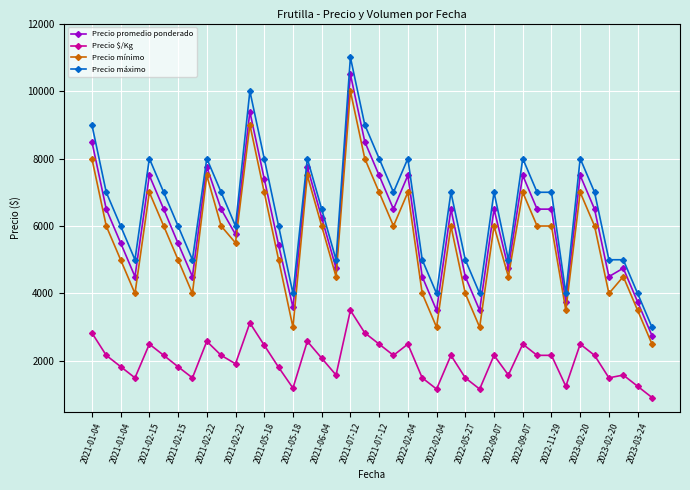

True or false: Precio $/Kg and Precio promedio ponderado cross at least once.

False